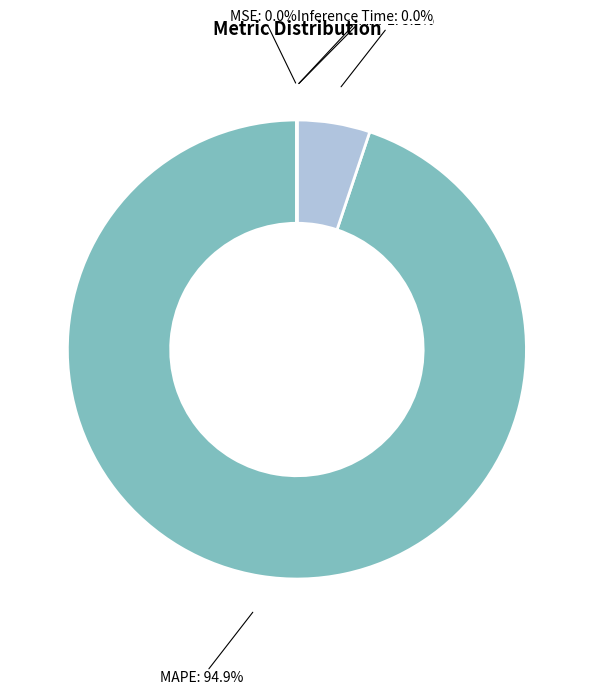

Which category has the biggest portion of the pie?

MAPE